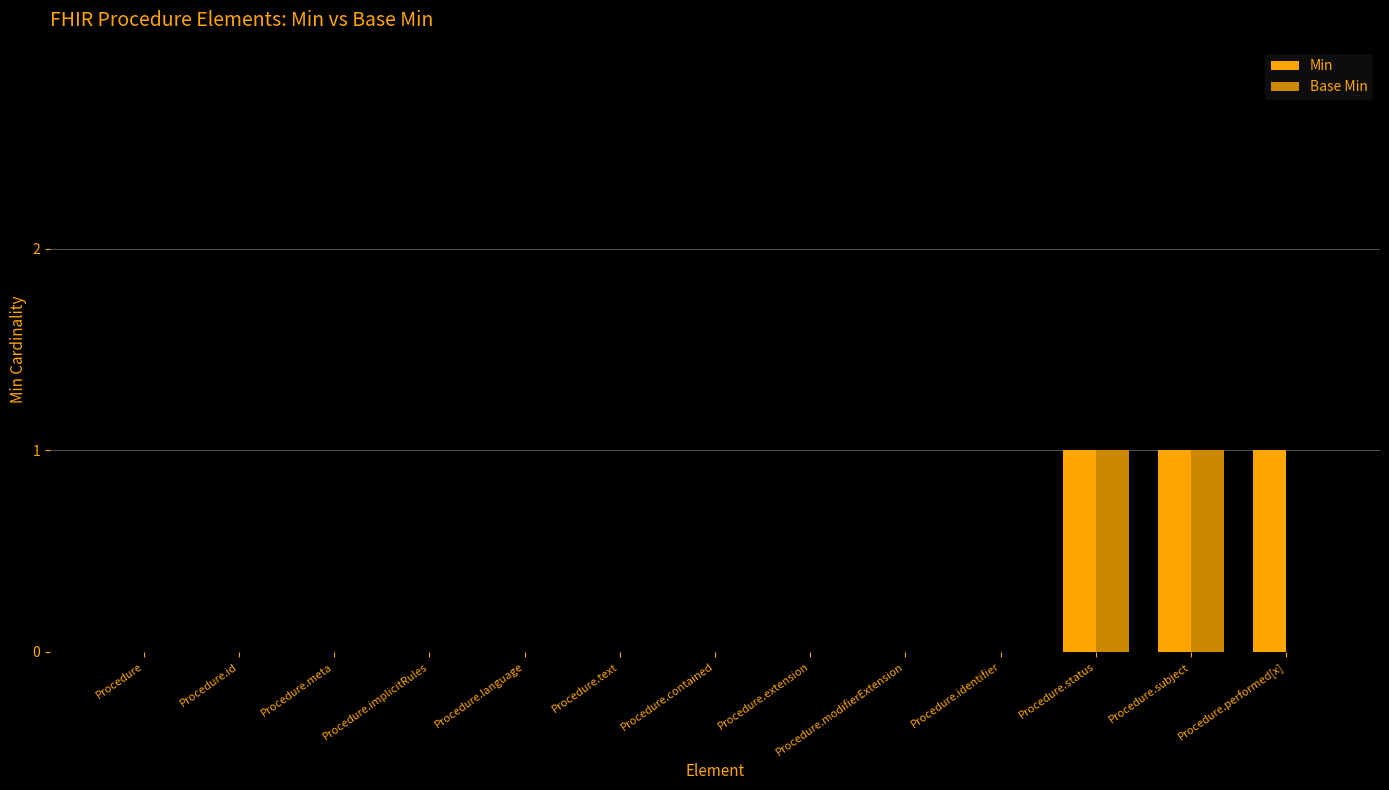

The value of Base Min at Procedure.identifier is -1. True or false?

False